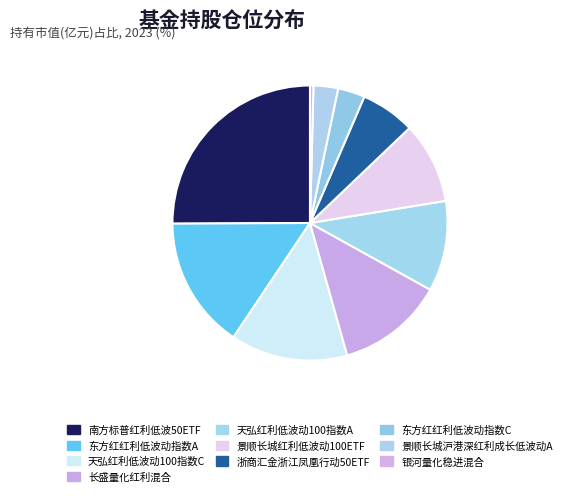

How many segments does this pie chart have?

10